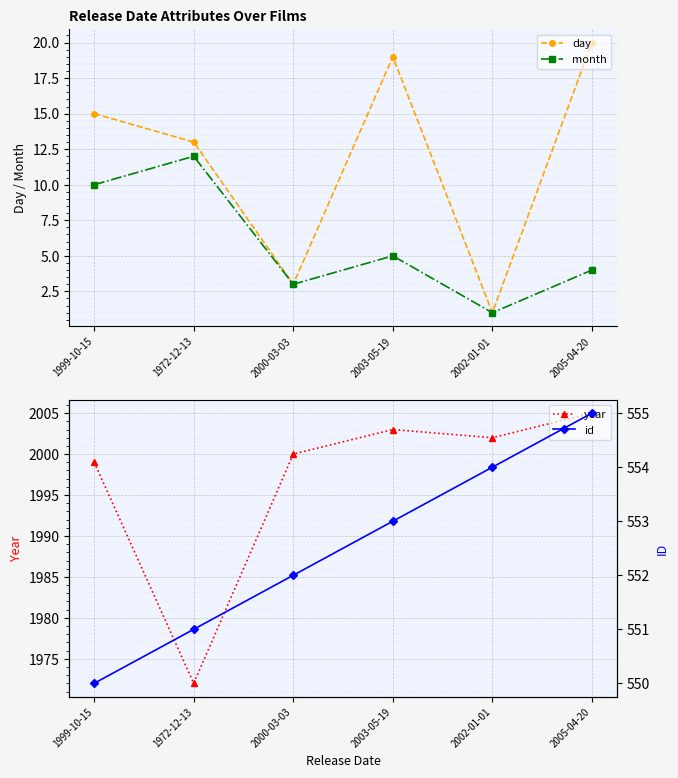

True or false: id has more than 2 interior local peaks.

False